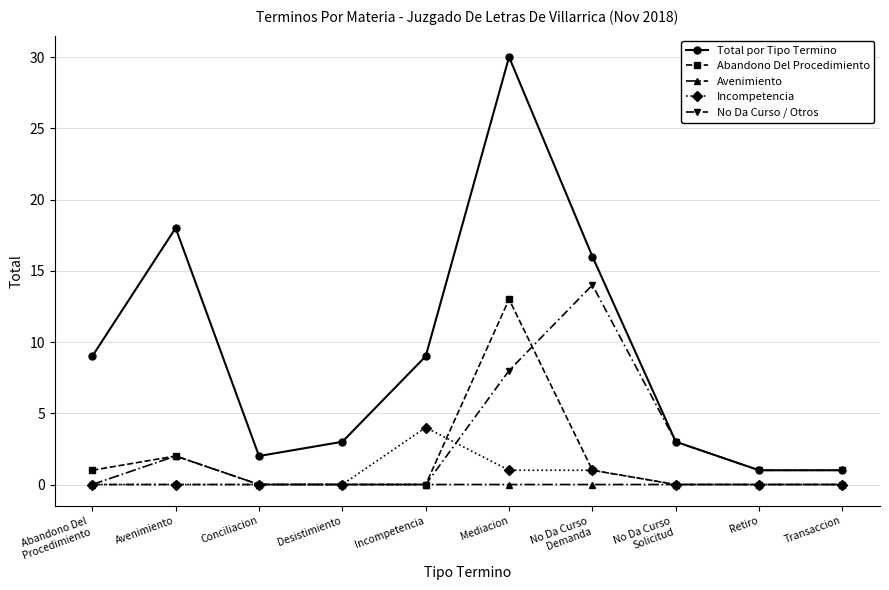

Which series has the widest spread of values?

Total por Tipo Termino